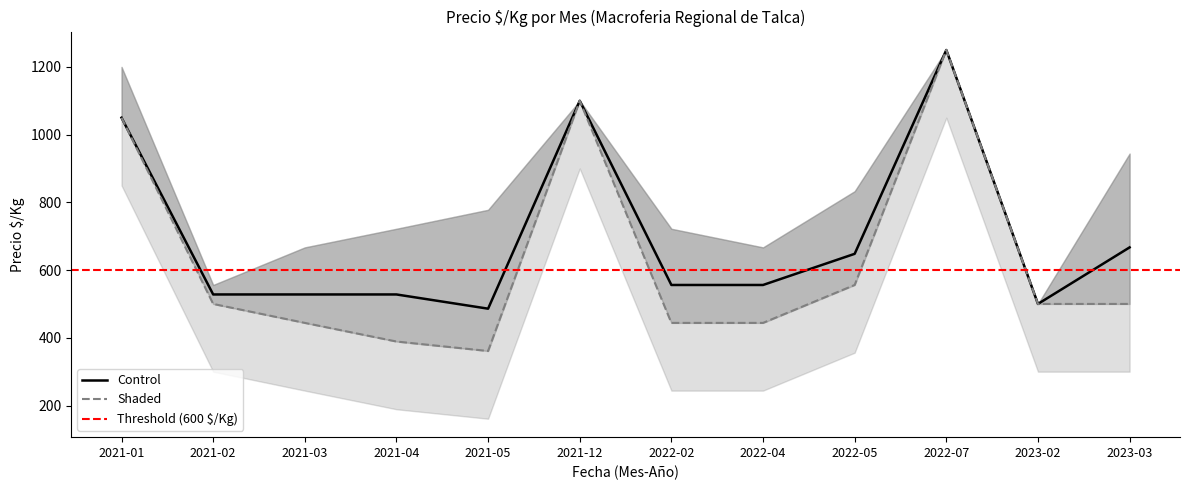

Which has a higher value, 2023-02 or 2022-04?

2023-02